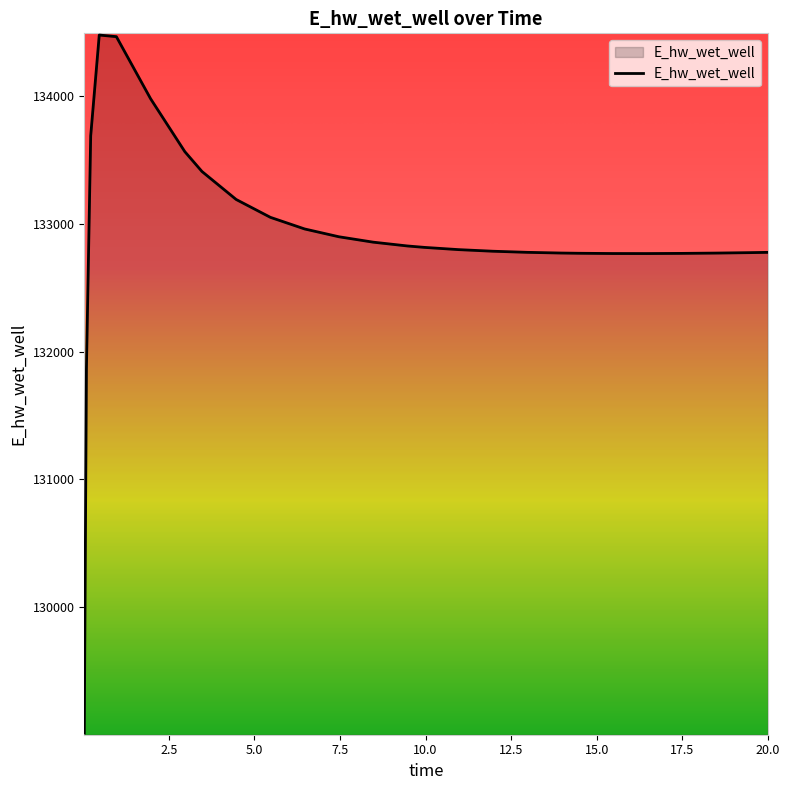

What is the maximum value shown in the chart?

134477.6